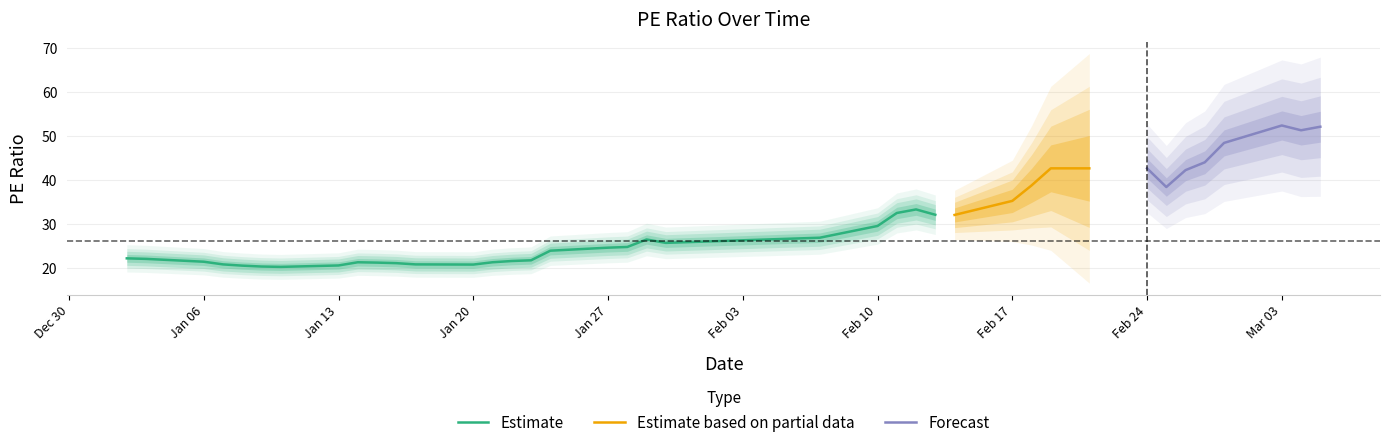

What is the lowest value of the Estimate series?

20.2